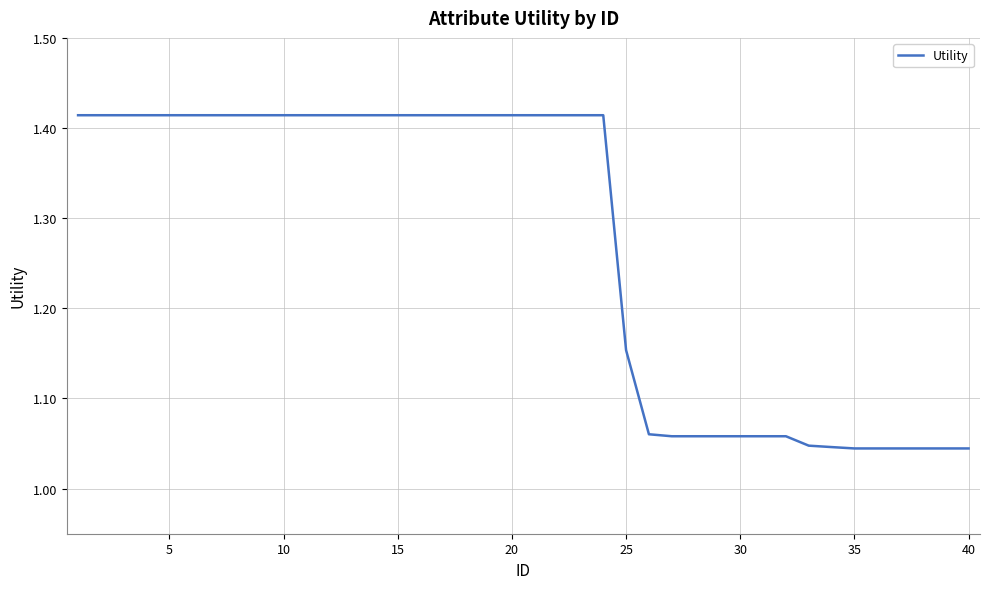

What is the difference between the maximum and minimum values?

0.4